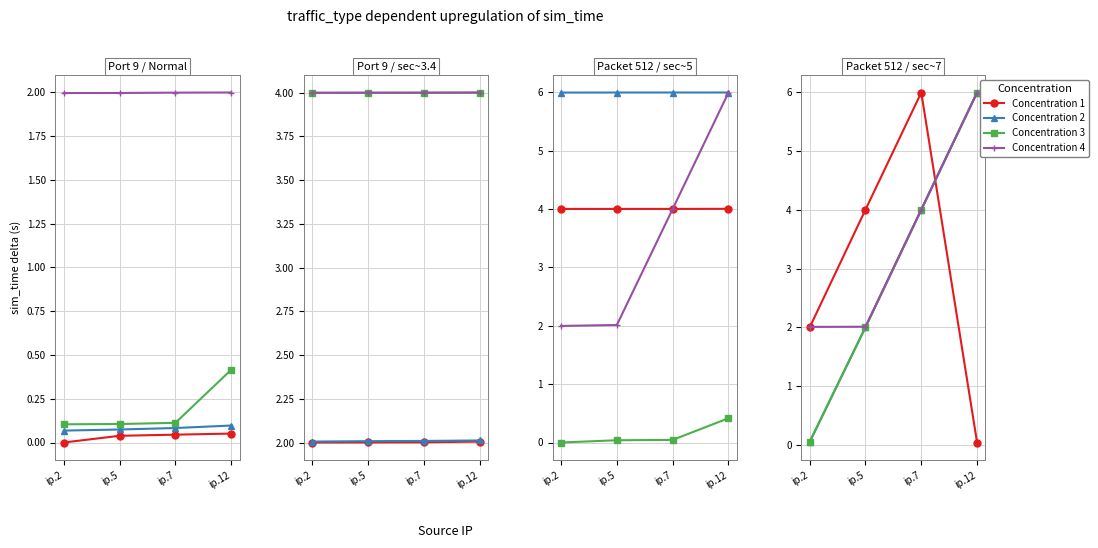

What is the difference between the maximum and minimum values in the Conc 4 series?

4.0